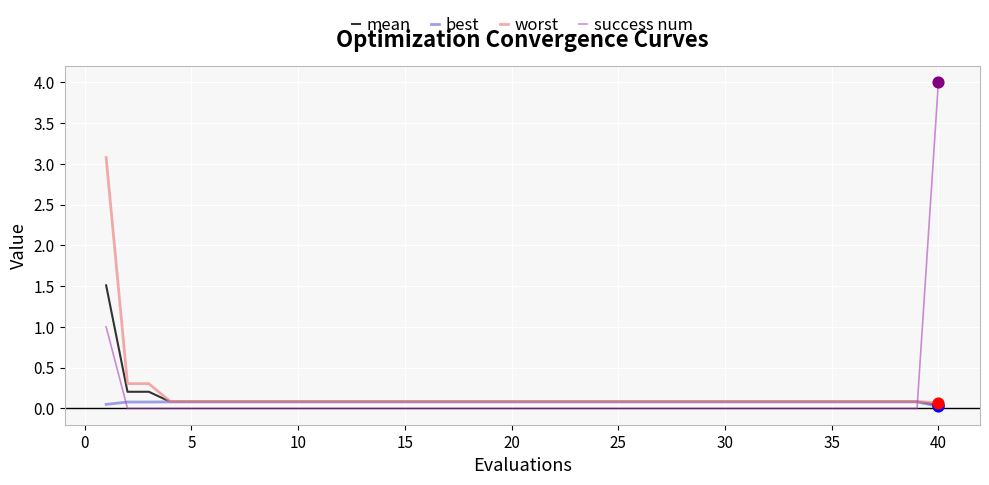

What is the highest value of the success num series?

4.0